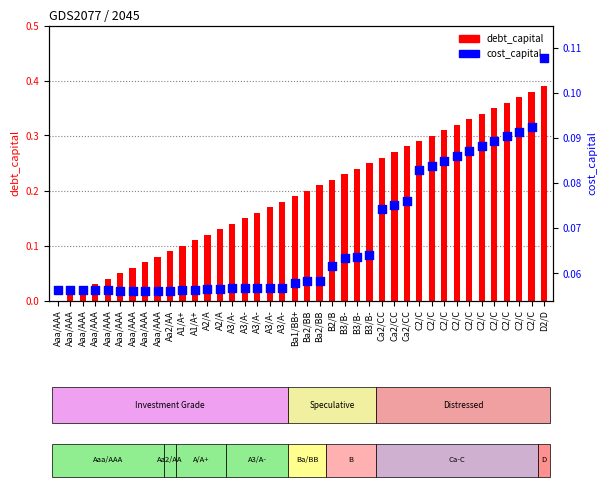

At which category is the sum across all series the highest?

D2/D